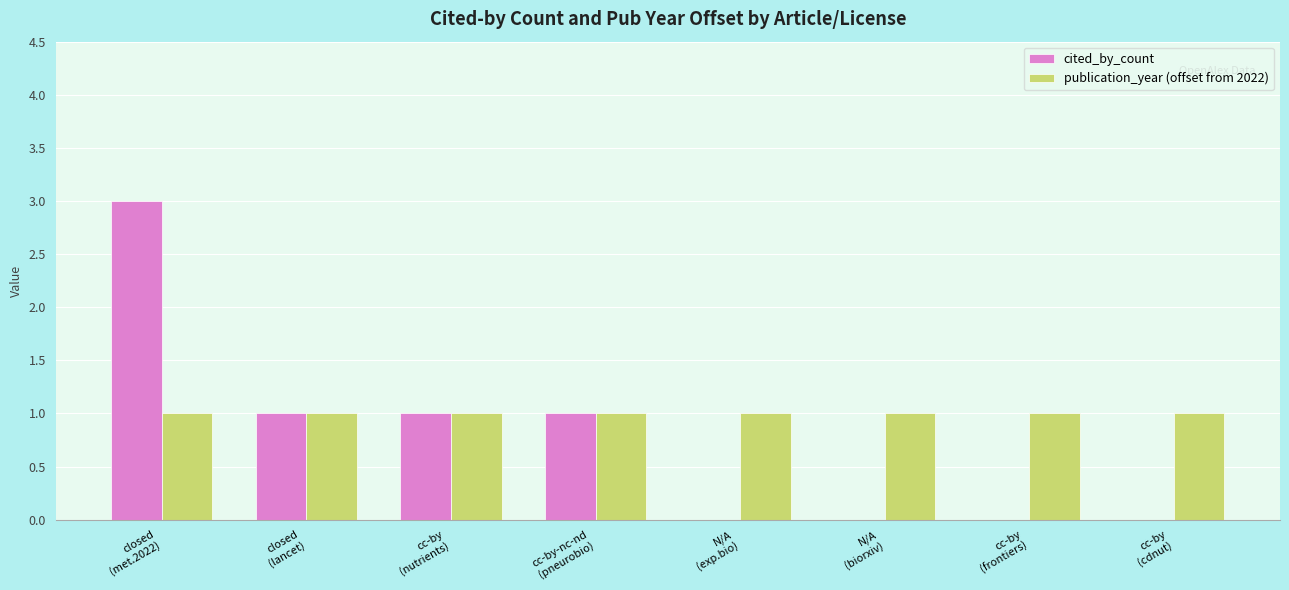

What is the greatest value displayed?

3